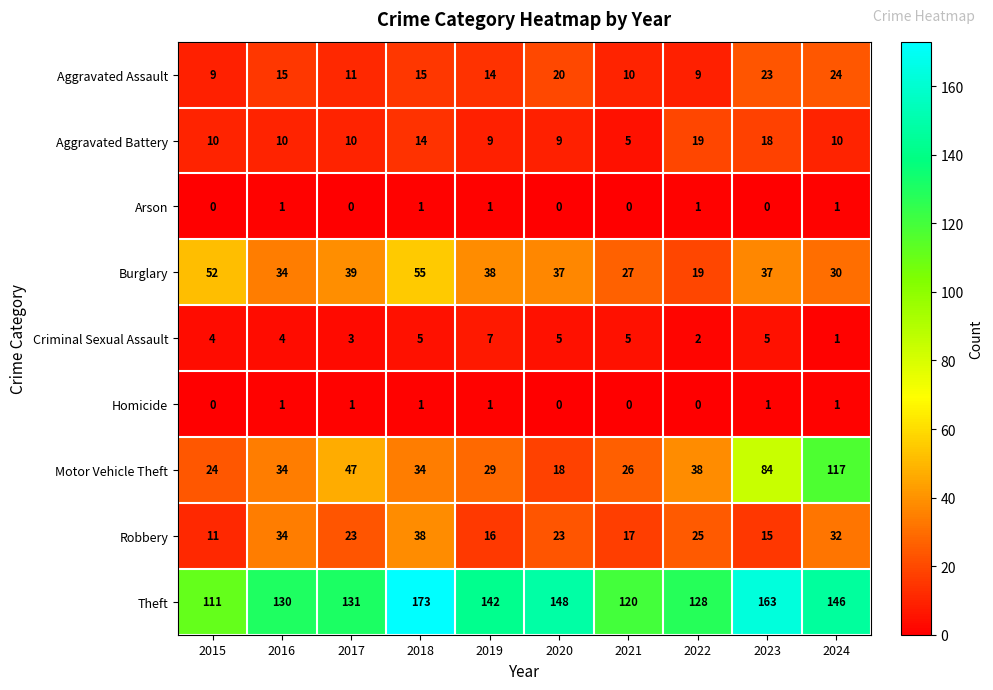

What is the total value across all series at 2019?

257